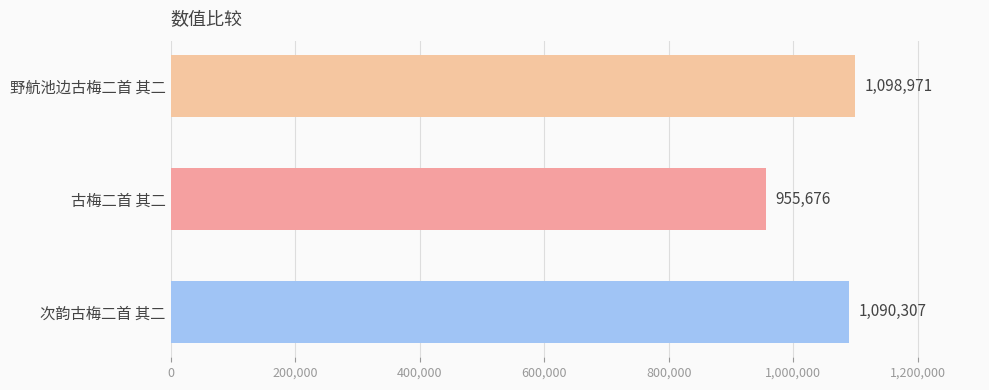

Reading bottom to top, transcribe all the data shown in this chart.

1090307	955676	1098971